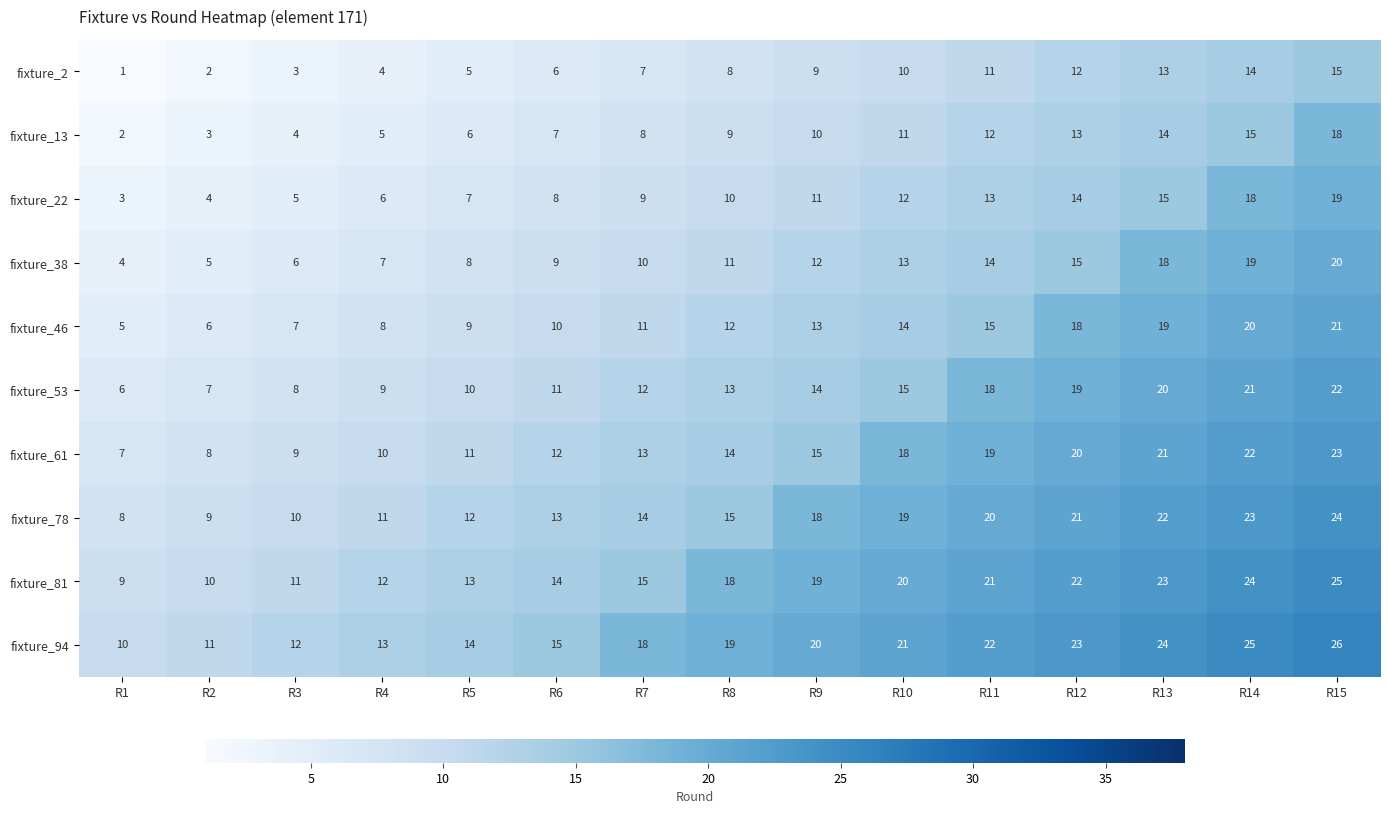

How many categories are shown in the chart?

15